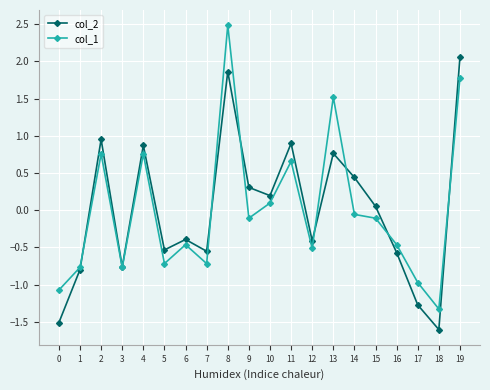

True or false: col_2 has more than 1 points higher than both neighbors.

True